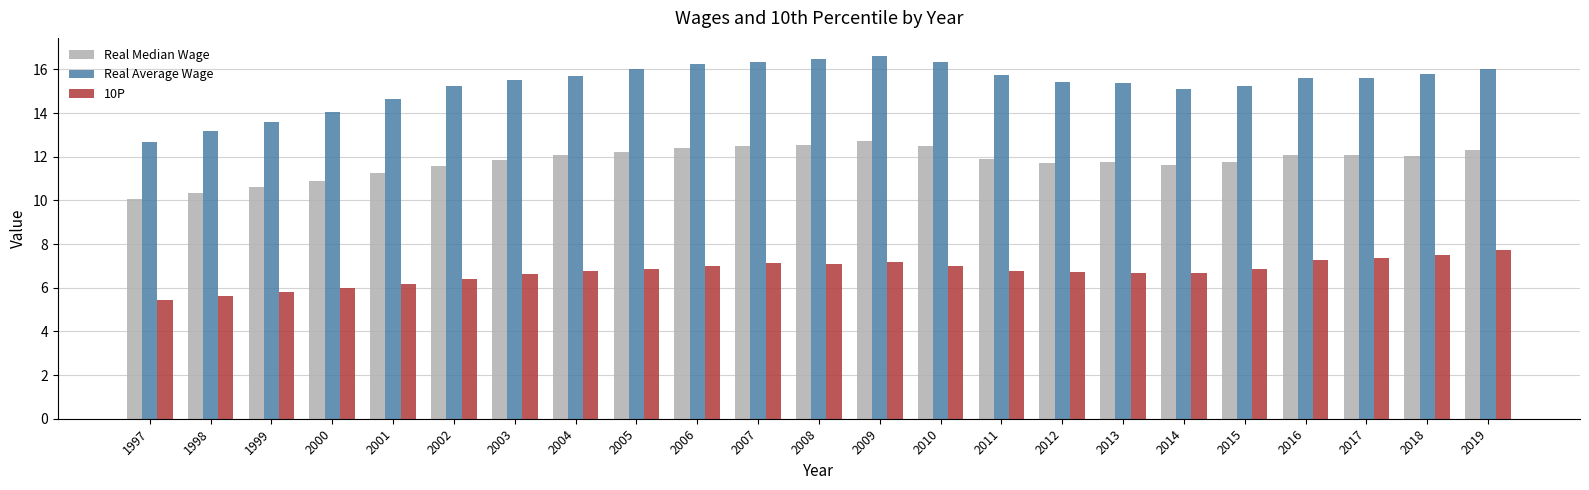

At 2006, list the series in order from largest to smallest.

Real Average Wage, Real Median Wage, 10P